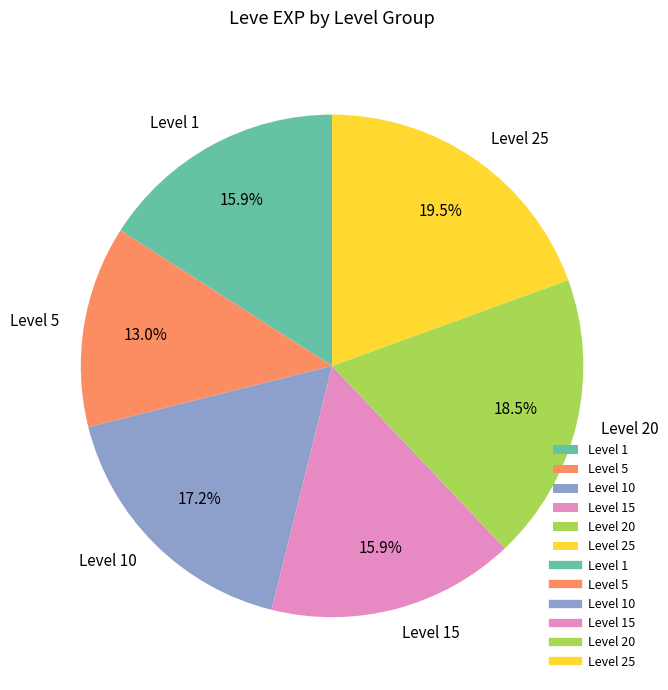

Combined, do Level 5 and Level 20 account for over 50%?

No